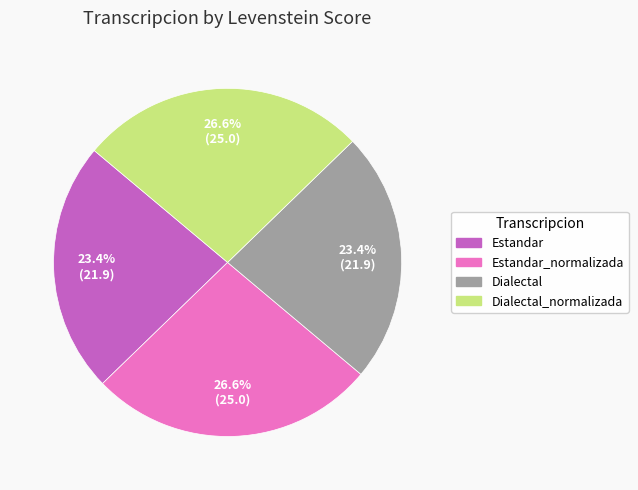

Is there a majority slice in this chart?

No